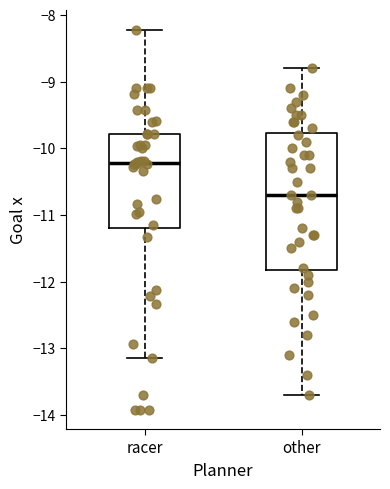

Where does the lower whisker of the box for racer end on the y-axis? The values are not printed on the chart, so give them approximately, as read against the axis.

-13.1